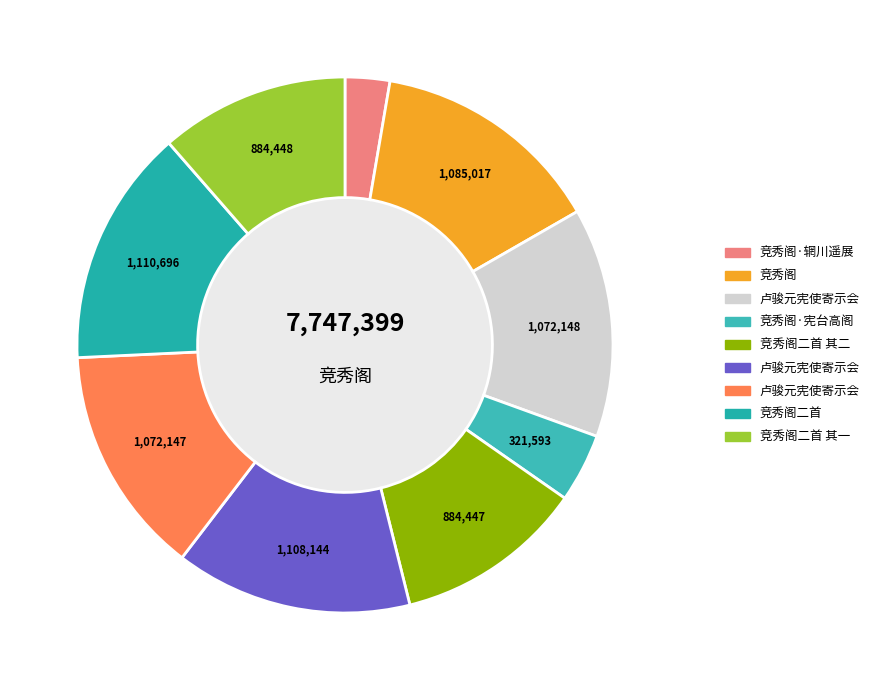

Is there a majority slice in this chart?

No